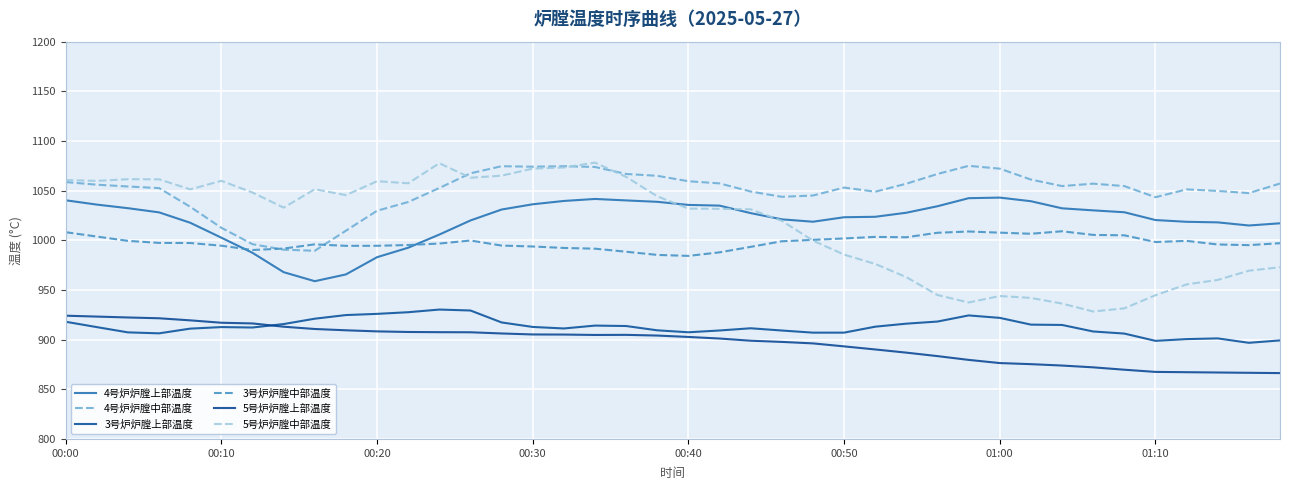

In 3号炉炉膛中部温度, how many points are lower than both neighbors (excluding endpoints)?

7